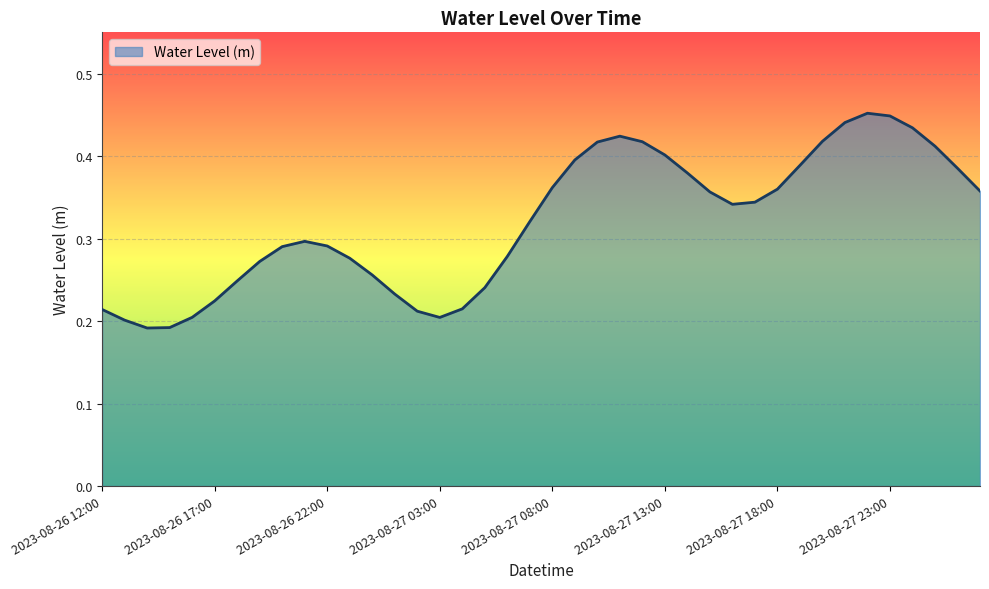

Does the chart display data point markers on the line(s)?

No